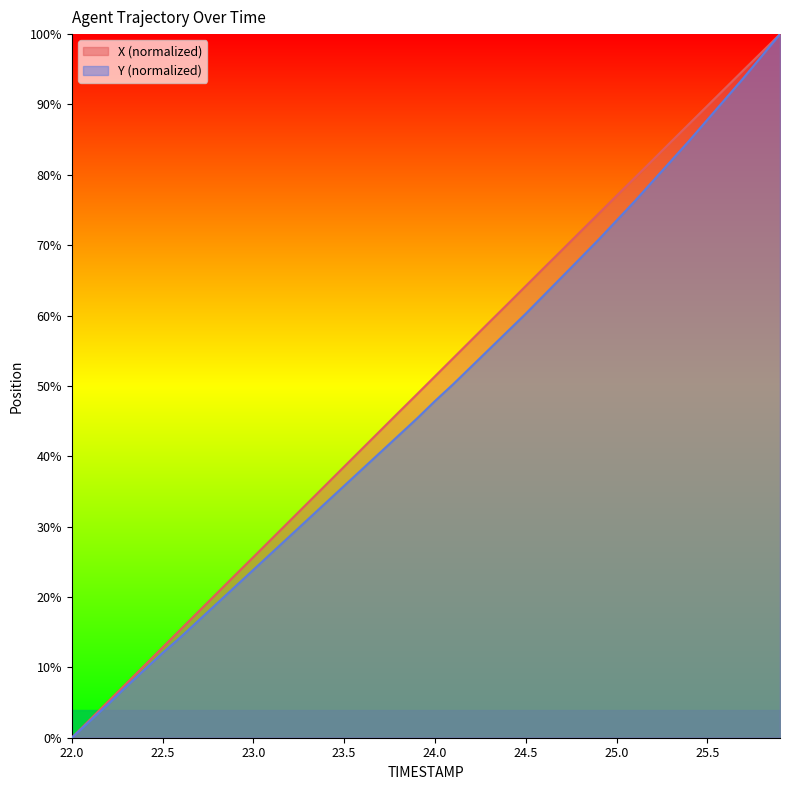

True or false: X and Y intersect in this chart.

False